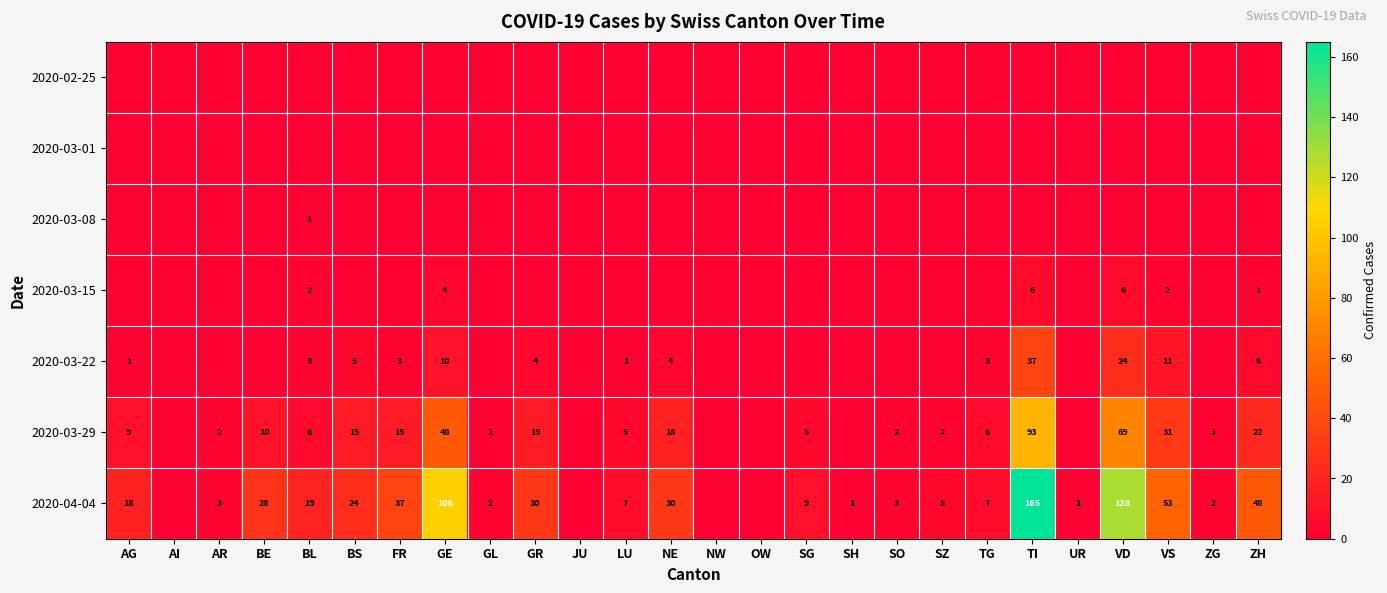

What is the difference between the 2020-04-04 values at UR and TI?

164